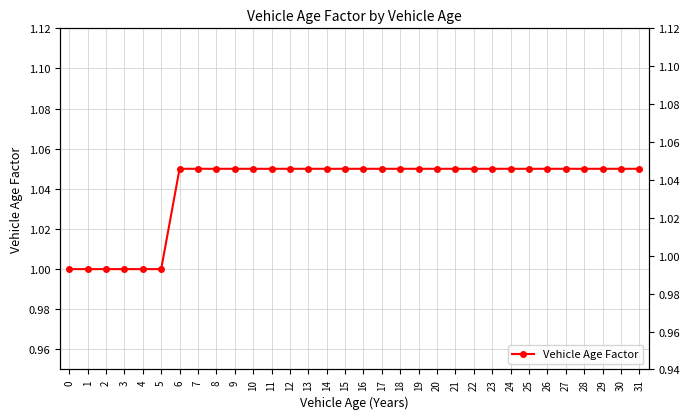

What is the sum of all values?

33.3